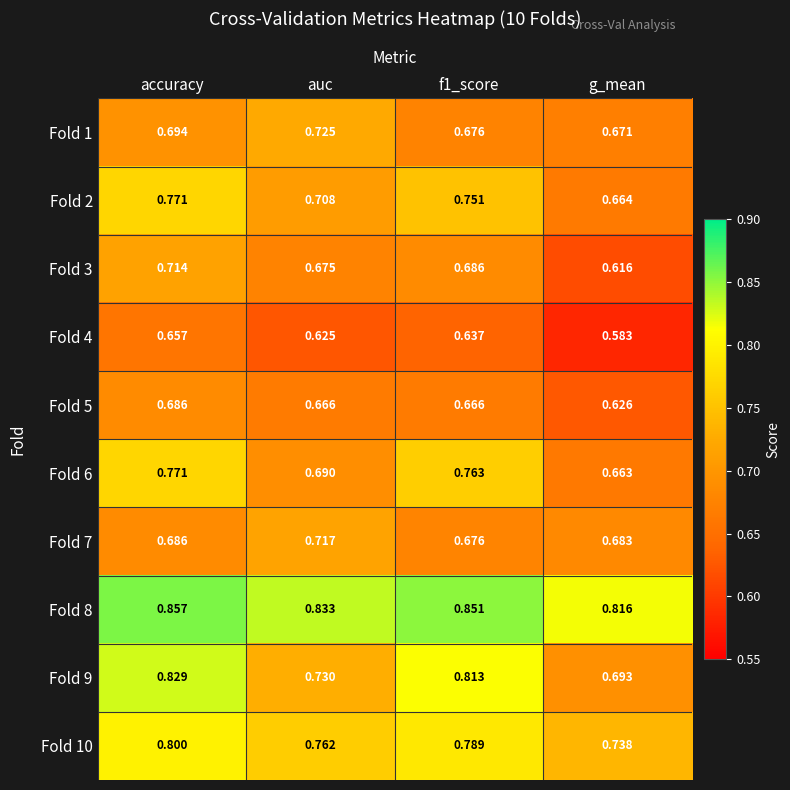

Is the value of Fold 9 at g_mean greater than the value of Fold 2 at accuracy?

No